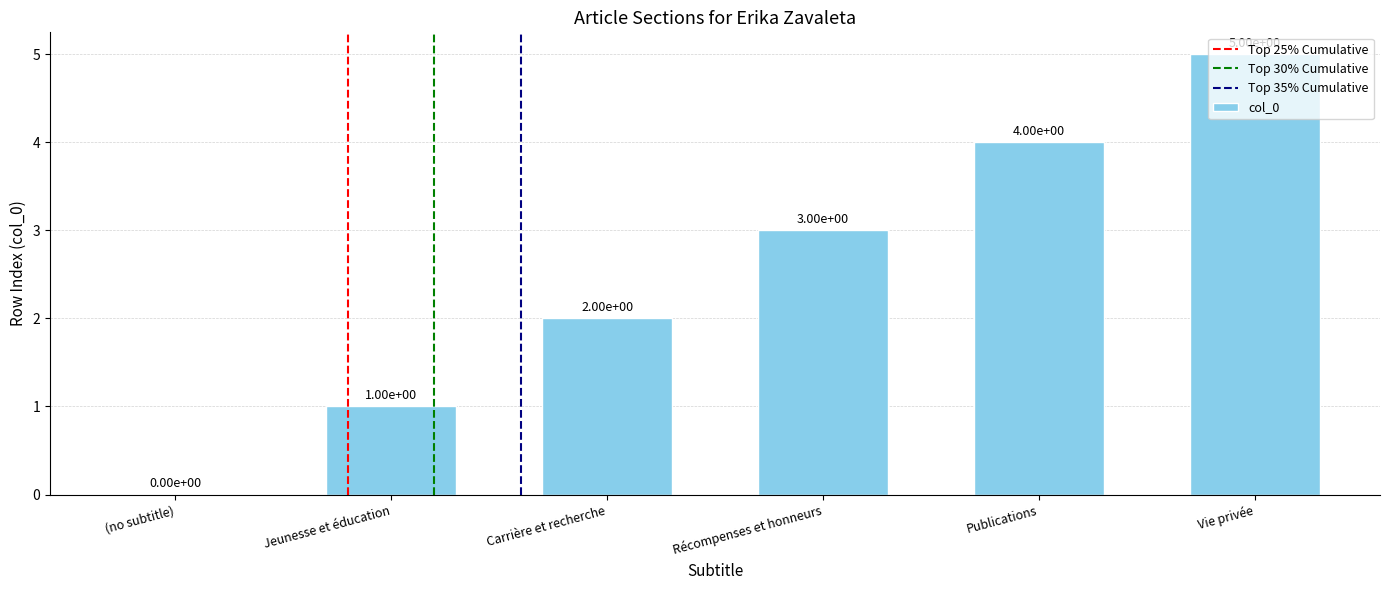

What is the sum of all values?

15